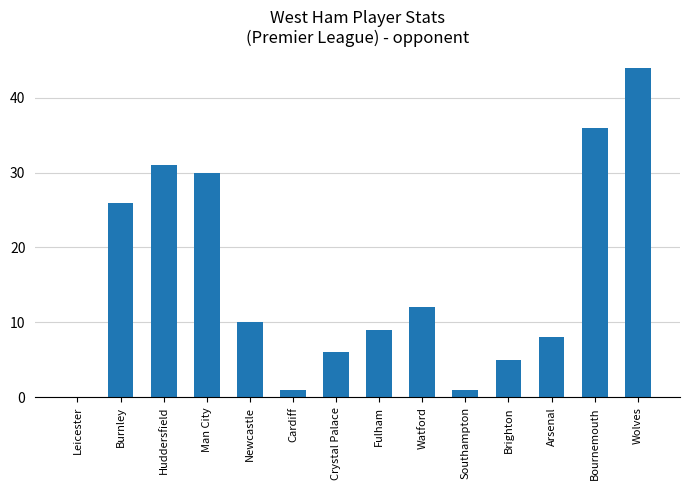

What is the ratio of the value at Brighton to the value at Watford?

0.4